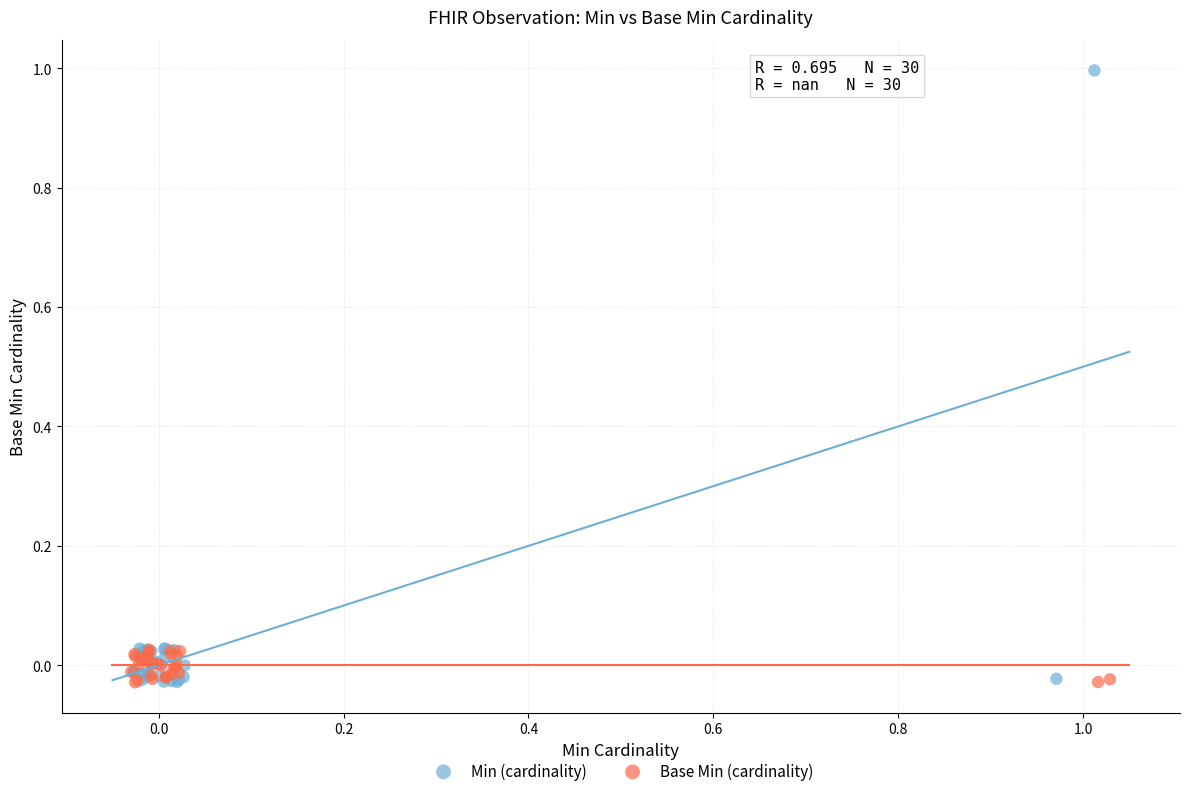

What are all the series names shown in the legend?

Min (cardinality), Base Min (cardinality)